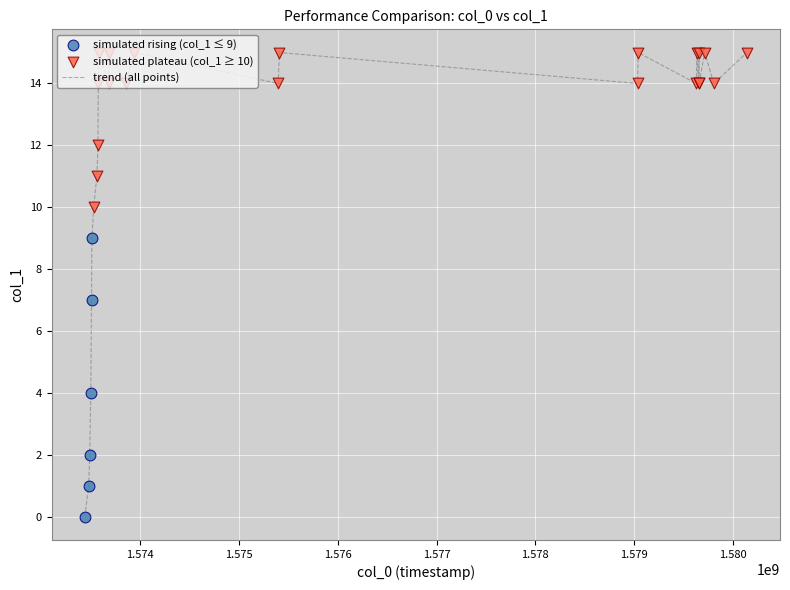

What is the greatest value displayed?

15